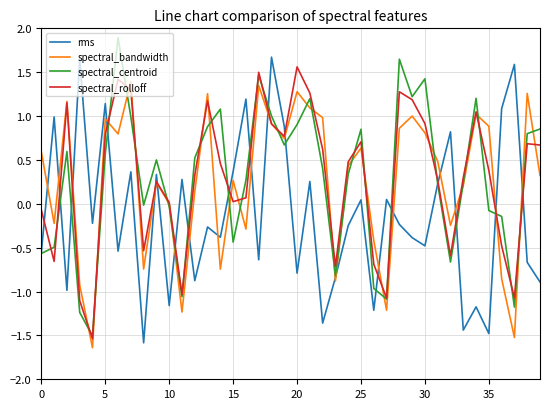

How many values in rms are below zero?

23